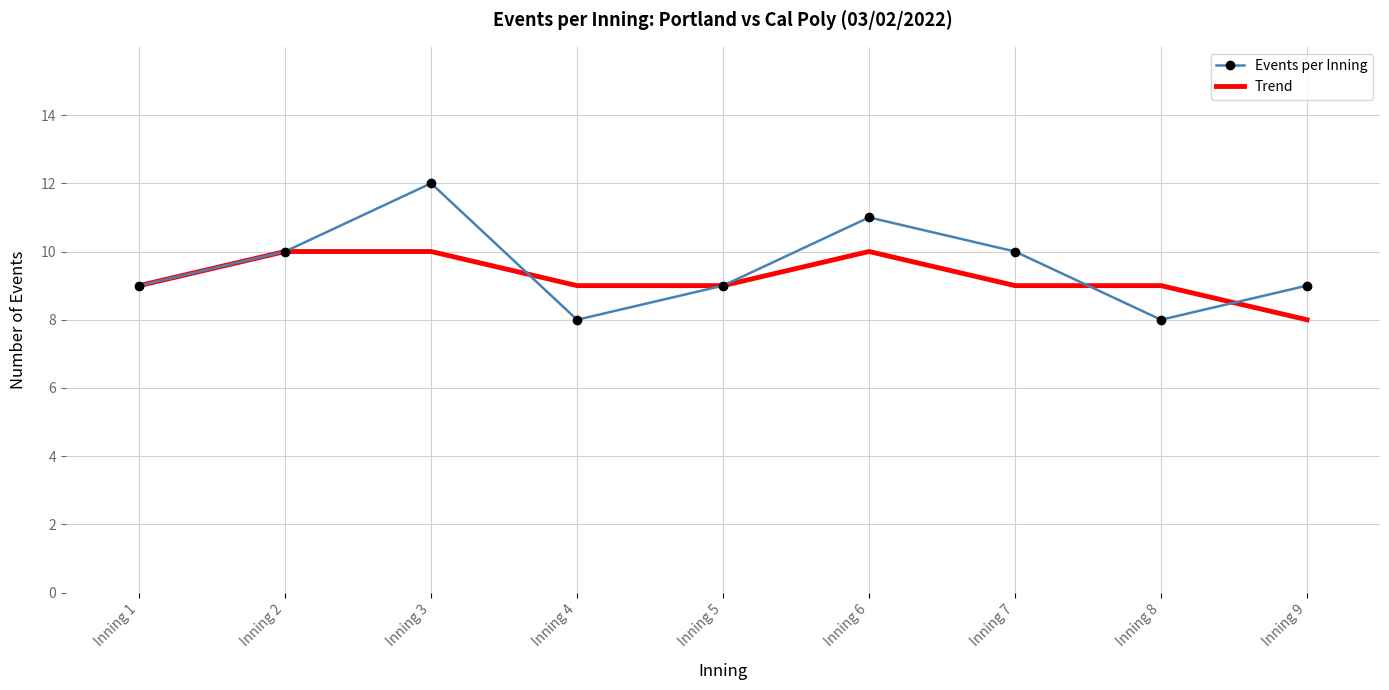

What is the maximum value for Events per Inning?

12